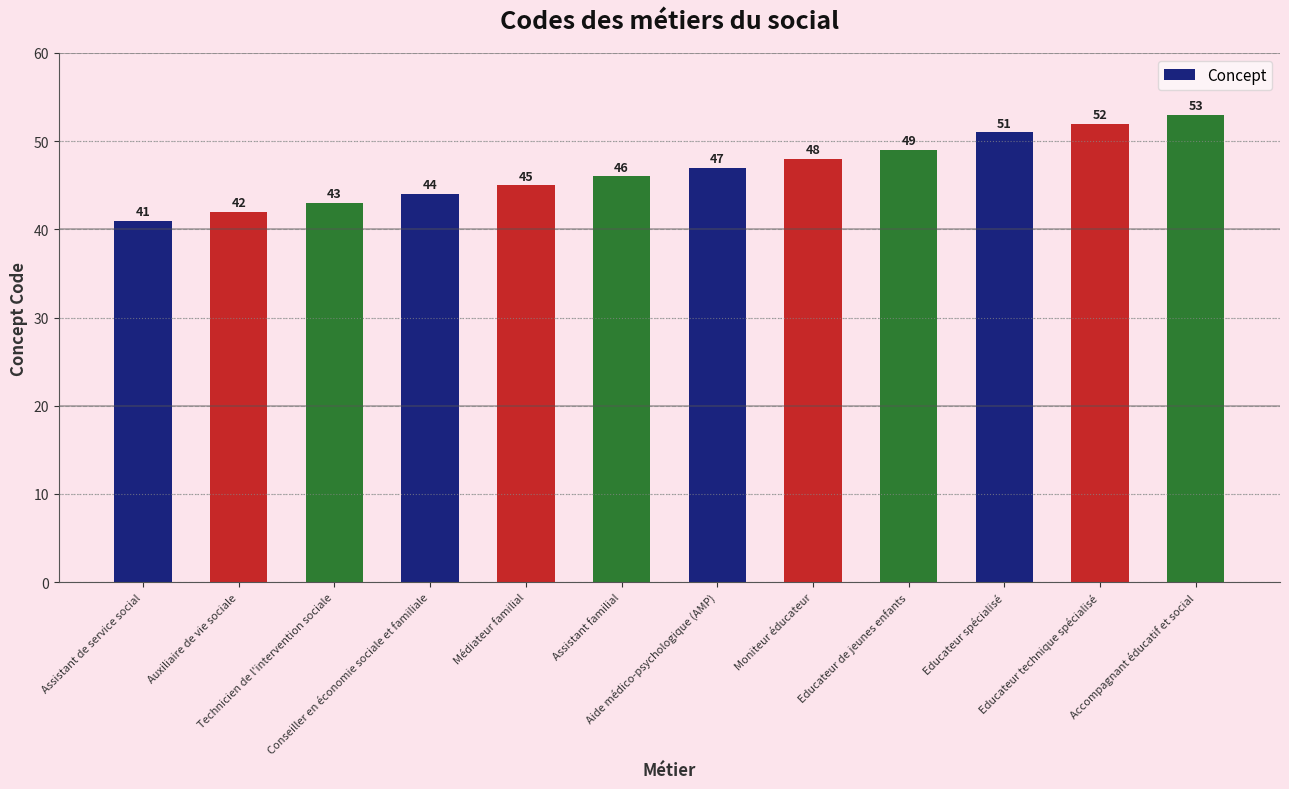

Reading right to left, transcribe all the data shown in this chart.

Accompagnant éducatif et social=53	Educateur technique spécialisé=52	Educateur spécialisé=51	Educateur de jeunes enfants=49	Moniteur éducateur=48	Aide médico-psychologique (AMP)=47	Assistant familial=46	Médiateur familial=45	Conseiller en économie sociale et familiale=44	Technicien de l'intervention sociale=43	Auxiliaire de vie sociale=42	Assistant de service social=41